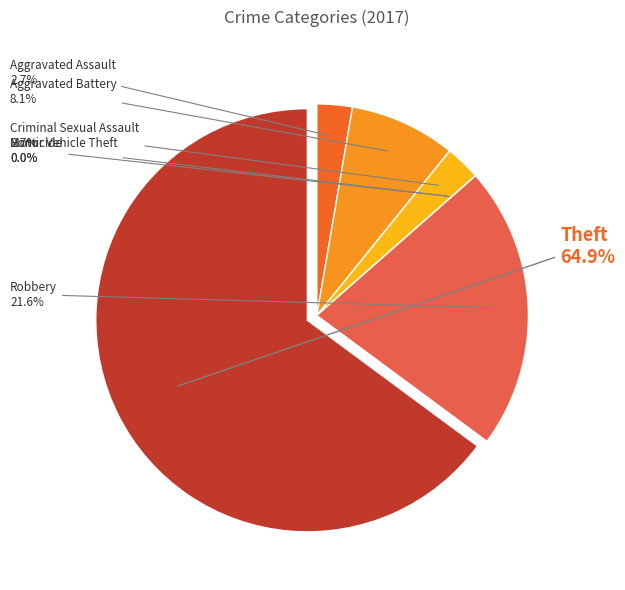

Is it true that Motor Vehicle Theft is 0% of the pie?

True